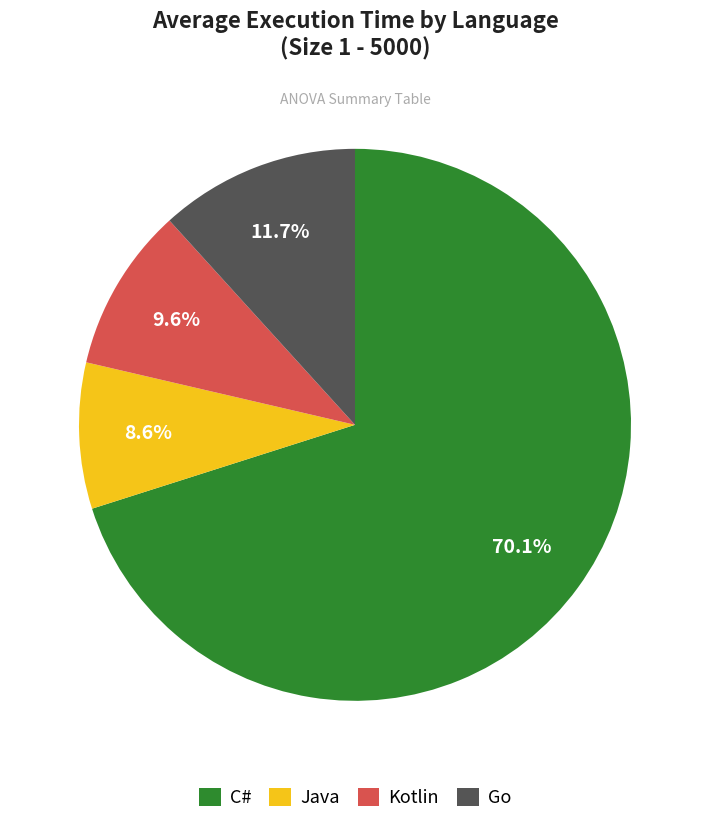

Do Java and Go together represent more than half of the pie?

No